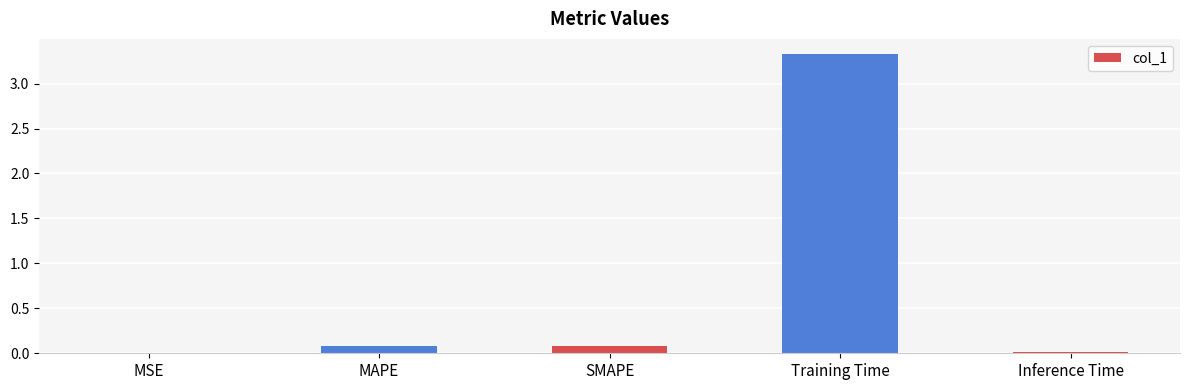

What is the sum of all values?

3.5